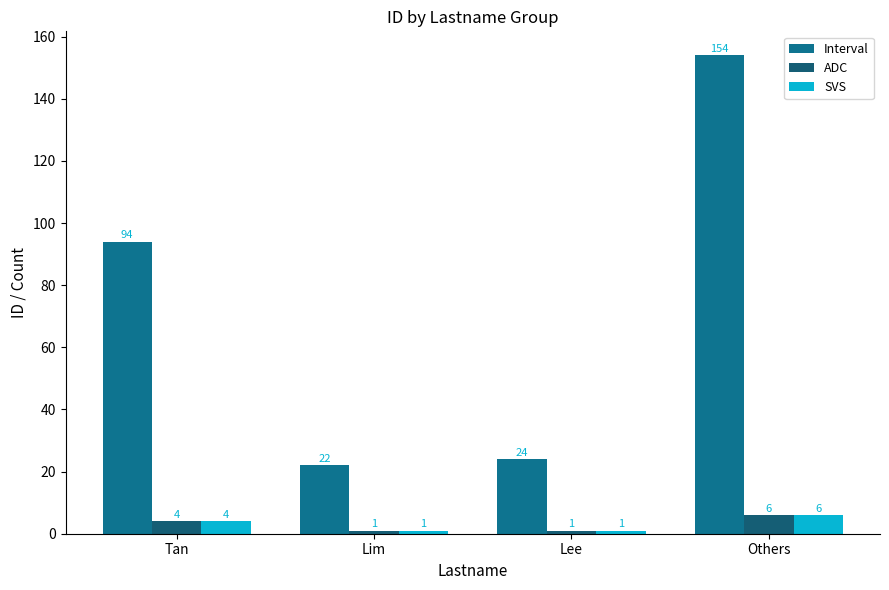

What is the spread (max minus min) of values at Lim?

21